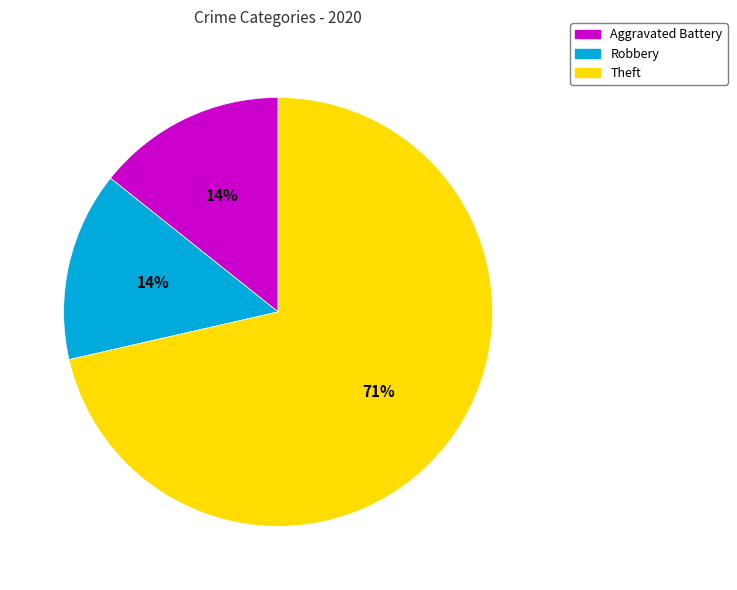

Count the number of slices in the pie.

3